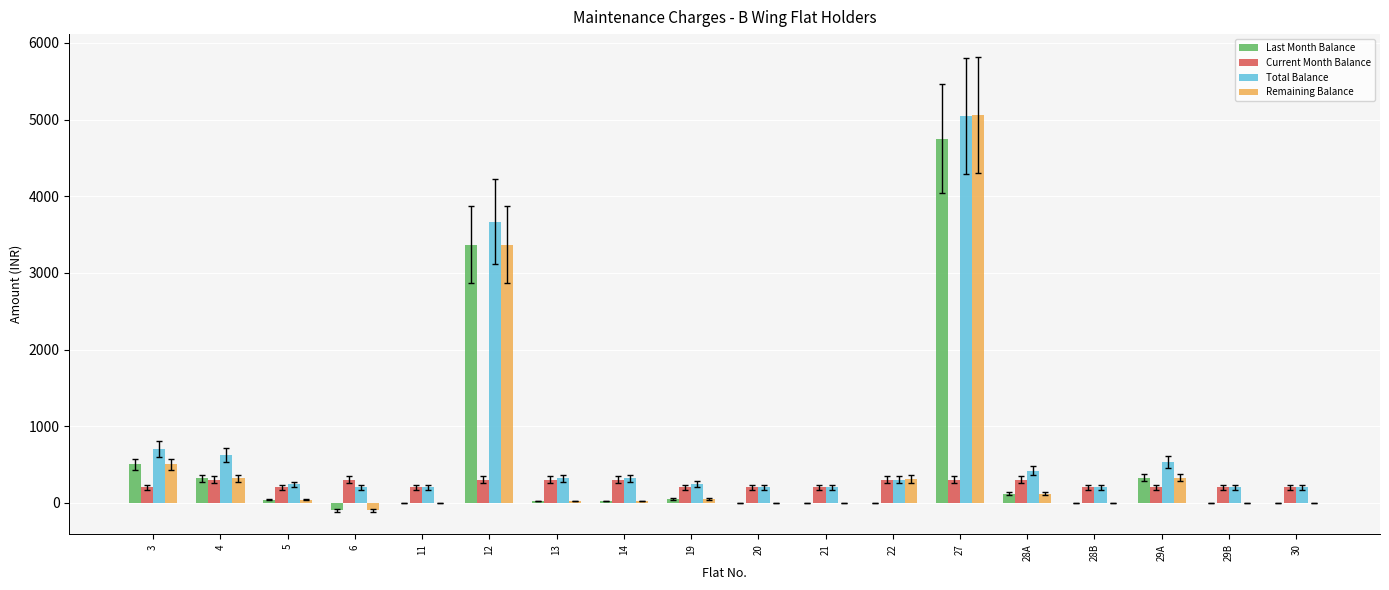

At which category is the sum across all series the highest?

27